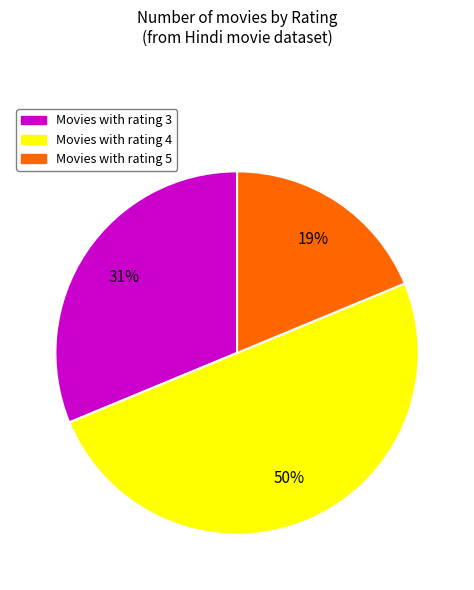

To the nearest percent, what is the difference between the largest and smallest slice percentages?

31%